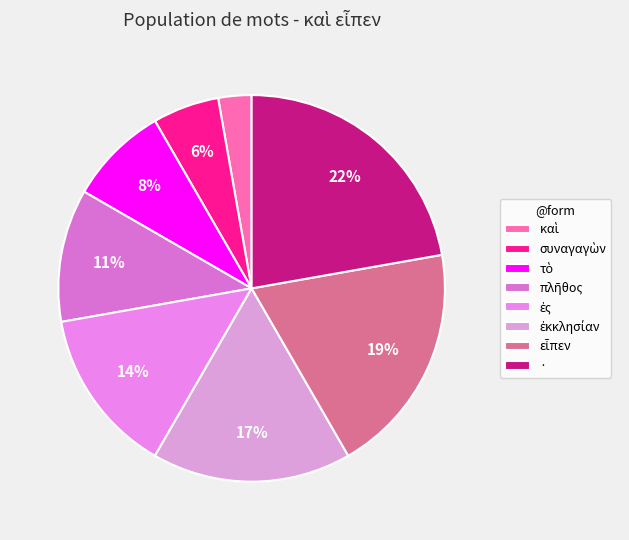

To the nearest percent, what is the combined percentage of ἐκκλησίαν and καὶ?

19%